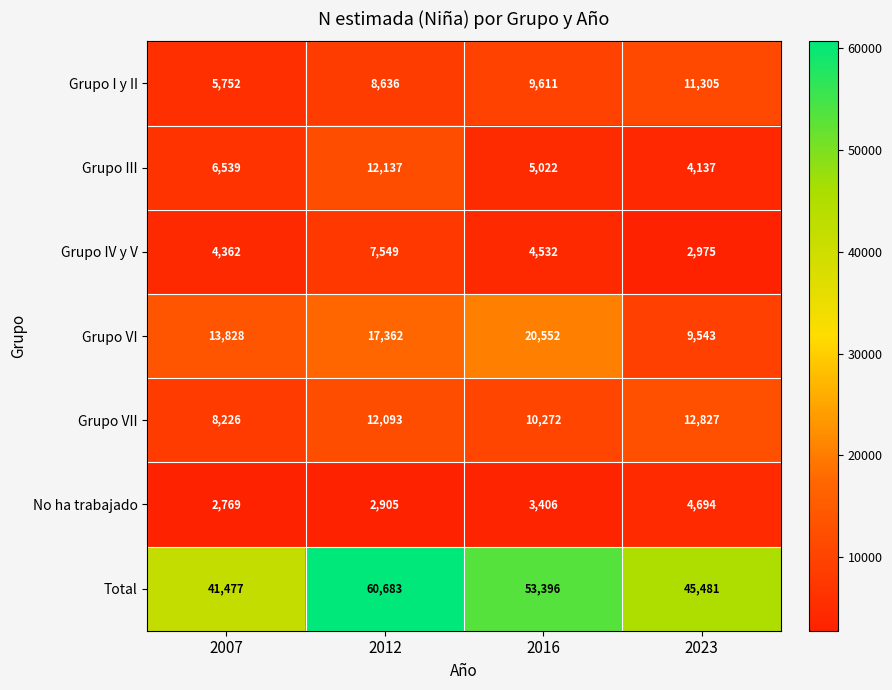

What is the difference between the second highest and minimum values in the Grupo I y II series?

3859